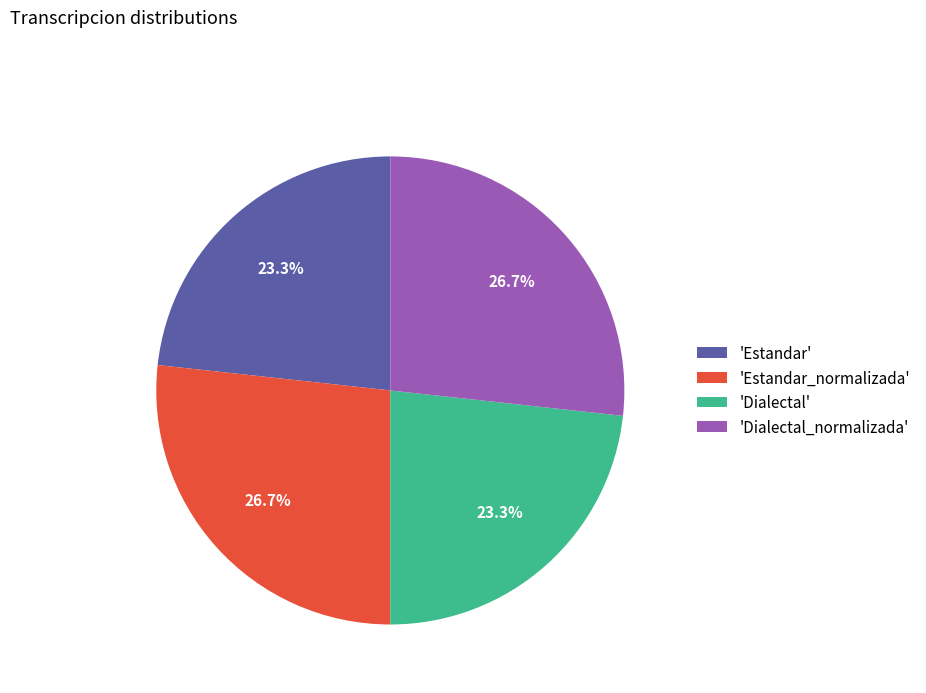

Combined, do 'Estandar_normalizada' and 'Dialectal_normalizada' account for over 50%?

Yes